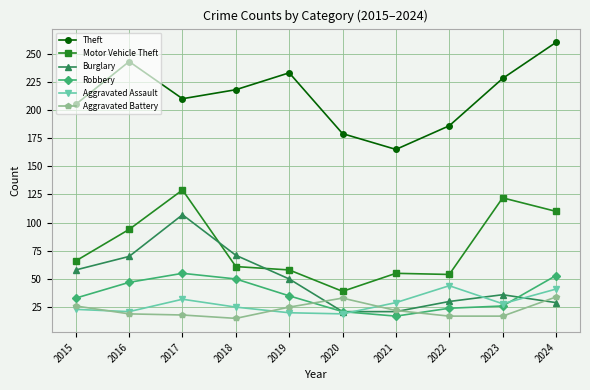

What is the approximate value of Robbery at 2024, to the nearest 5?

55